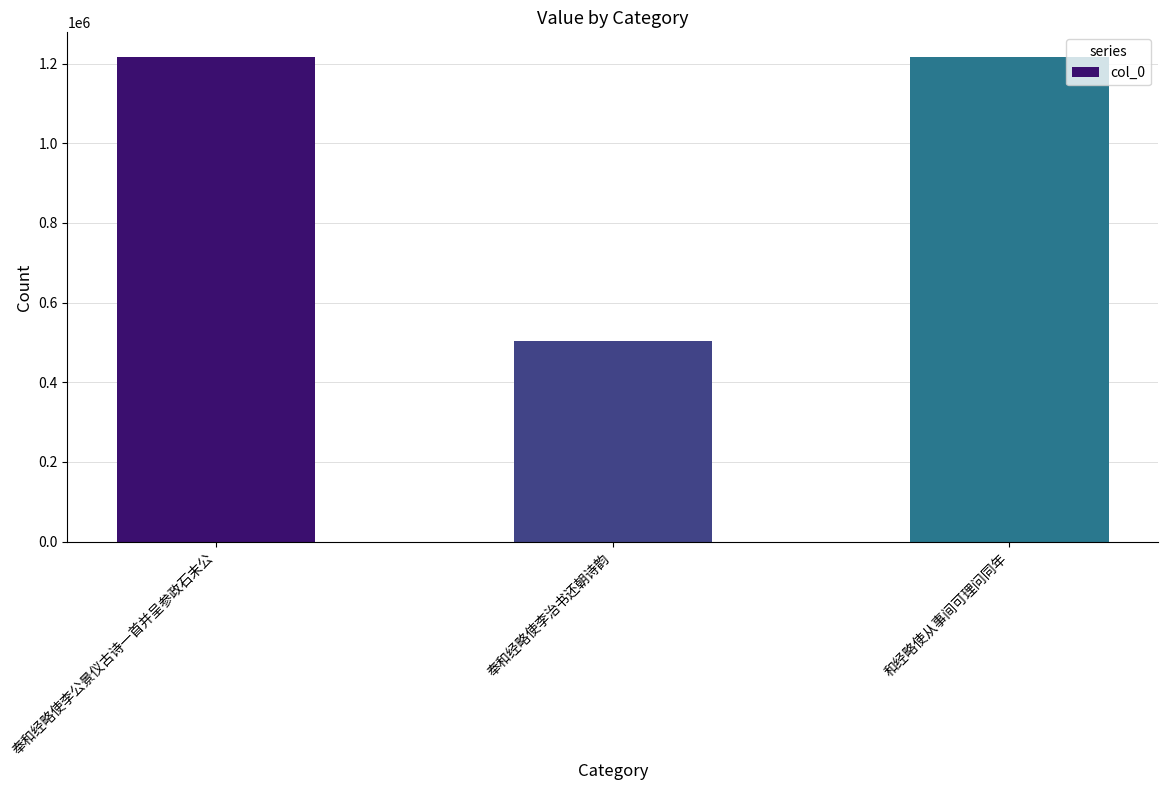

Approximately how many times larger is the value at 奉和经略使李治书还朝诗韵 compared to 奉和经略使李公景仪古诗一首并呈参政石末公?

0.4